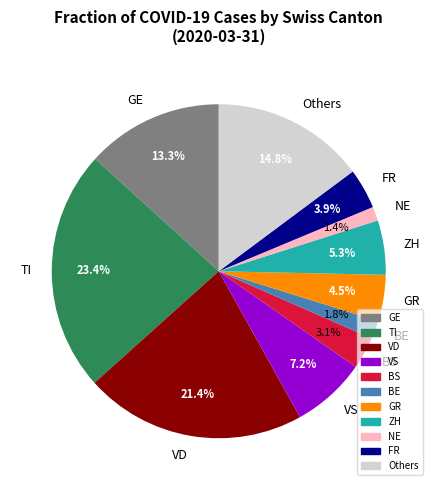

Approximately how many times larger is the value at Others compared to ZH?

2.8